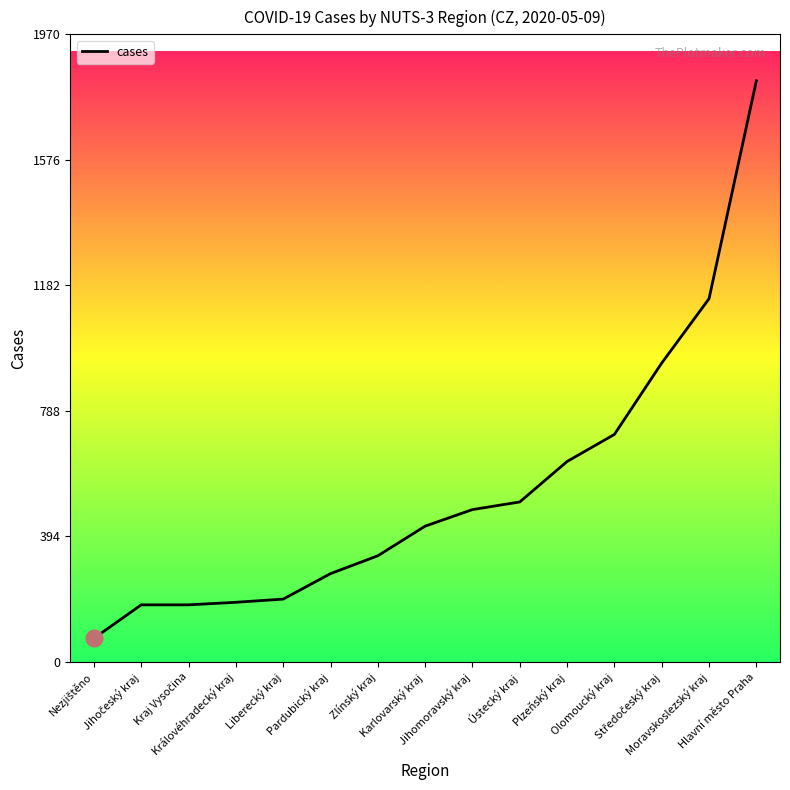

What is the maximum value shown in the chart?

1824